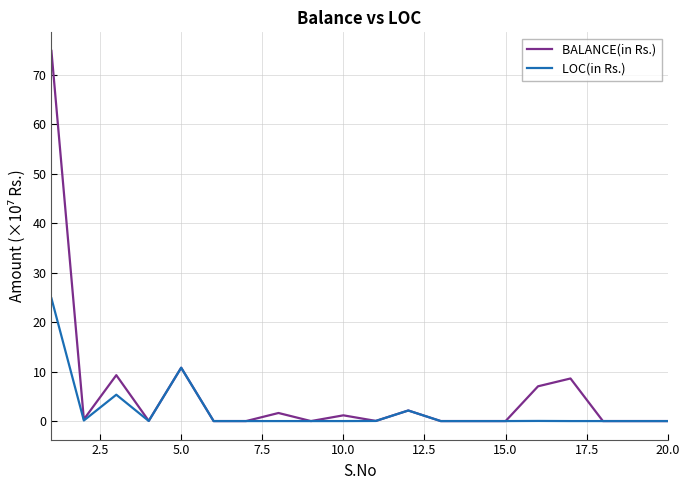

What are all the series names shown in the legend?

BALANCE(in Rs.), LOC(in Rs.)